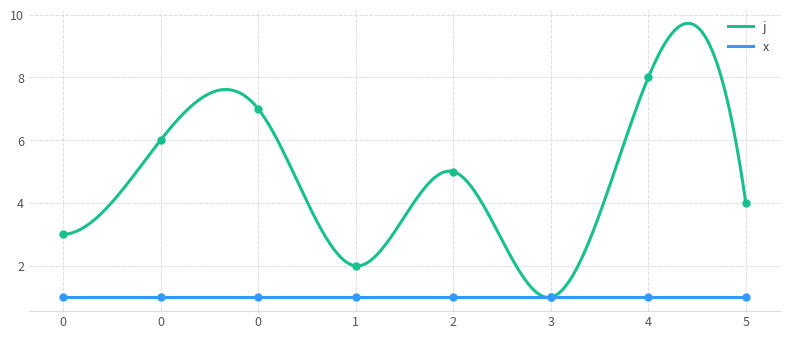

Reading left to right, what are all the values shown in this chart?

3	6	7	2	5	1	8	4